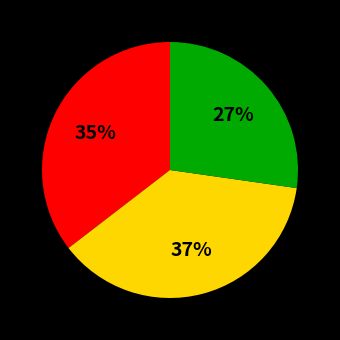

Is there any slice that represents more than half of the pie?

No